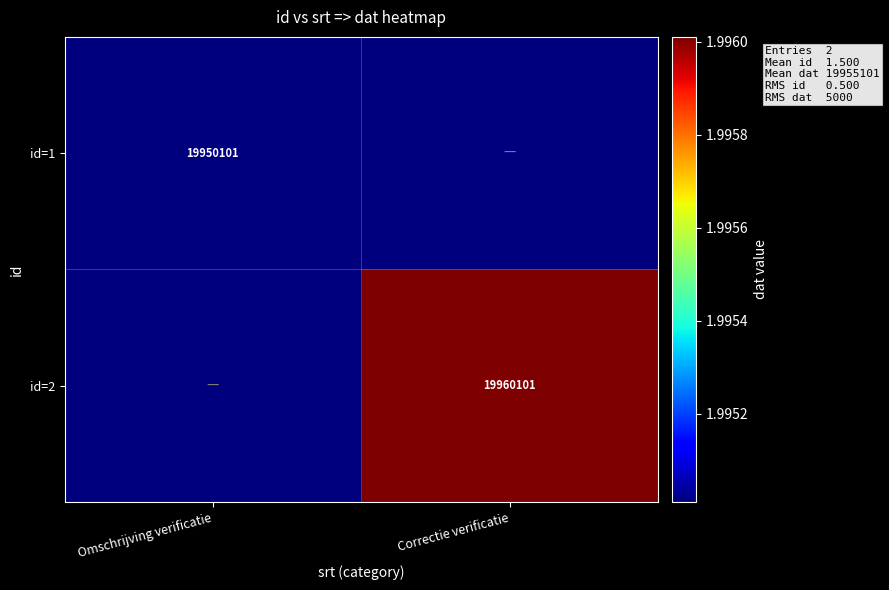

The value of id=1 at Omschrijving verificatie is 19950101. True or false?

True